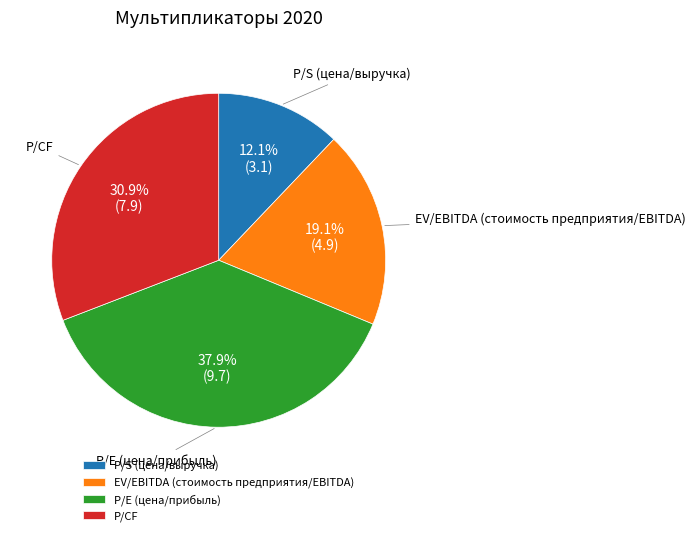

Which category has the smallest portion of the pie?

P/S (цена/выручка)